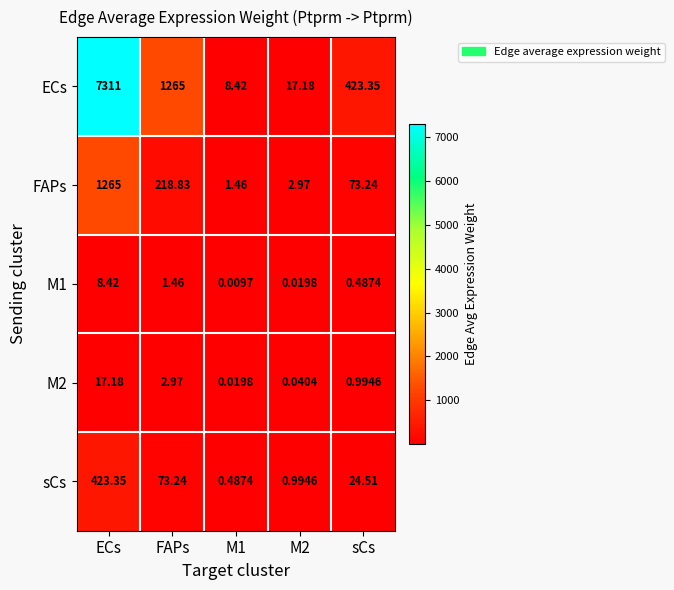

Is the value of M1 at FAPs greater than the value of FAPs at sCs?

No